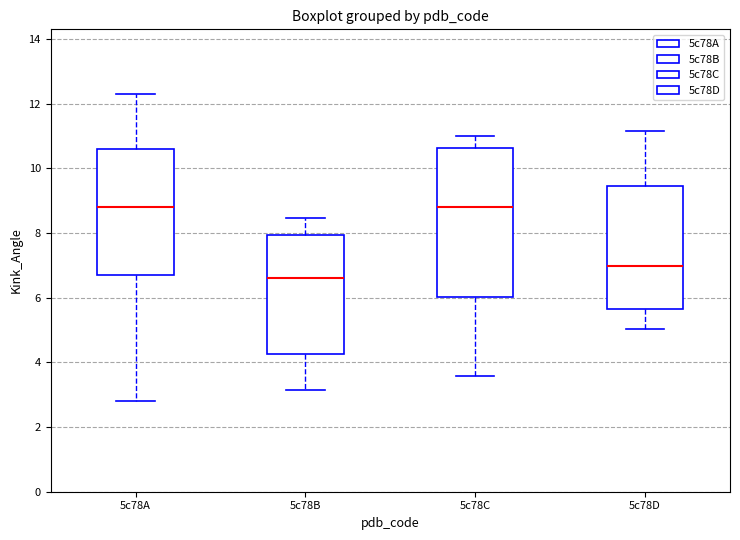

Comparing the boxes themselves (not the whiskers), which one is the tallest?

5c78C